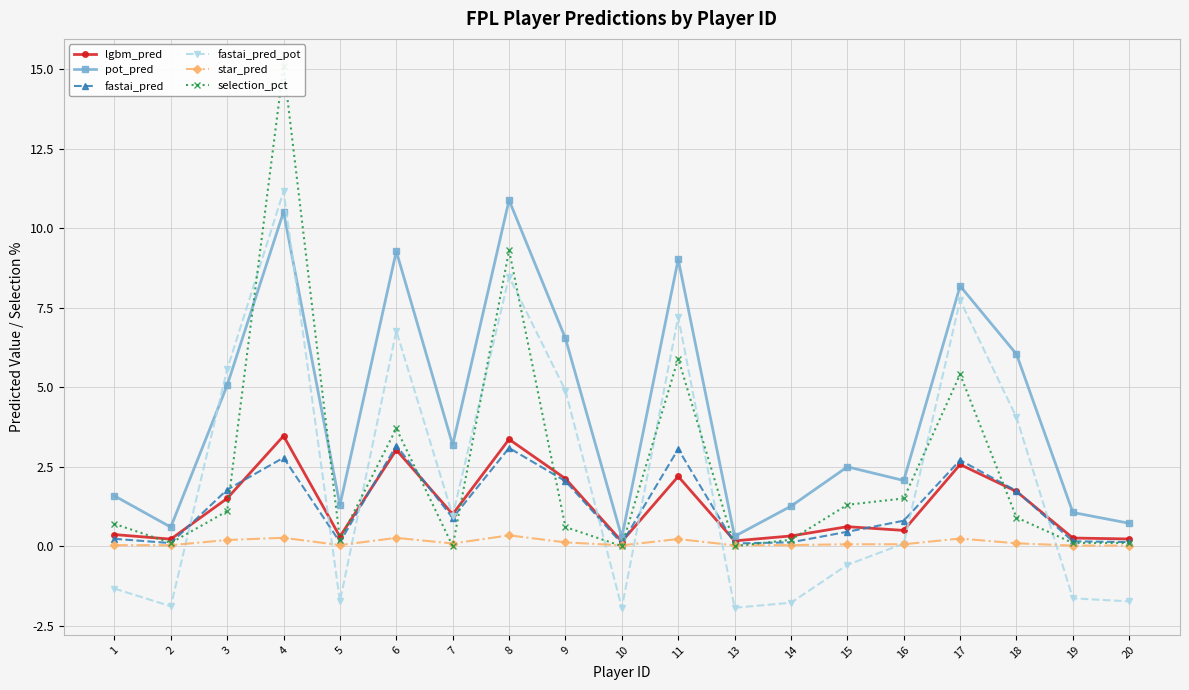

At which category does selection_pct reach its first local valley?

2